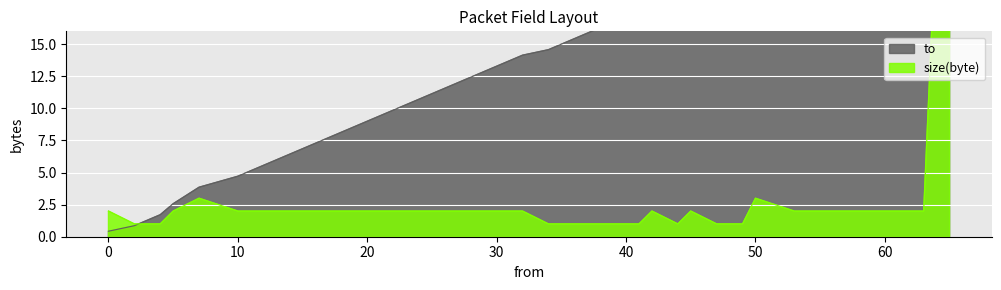

What is the average value of the to series?

14.8